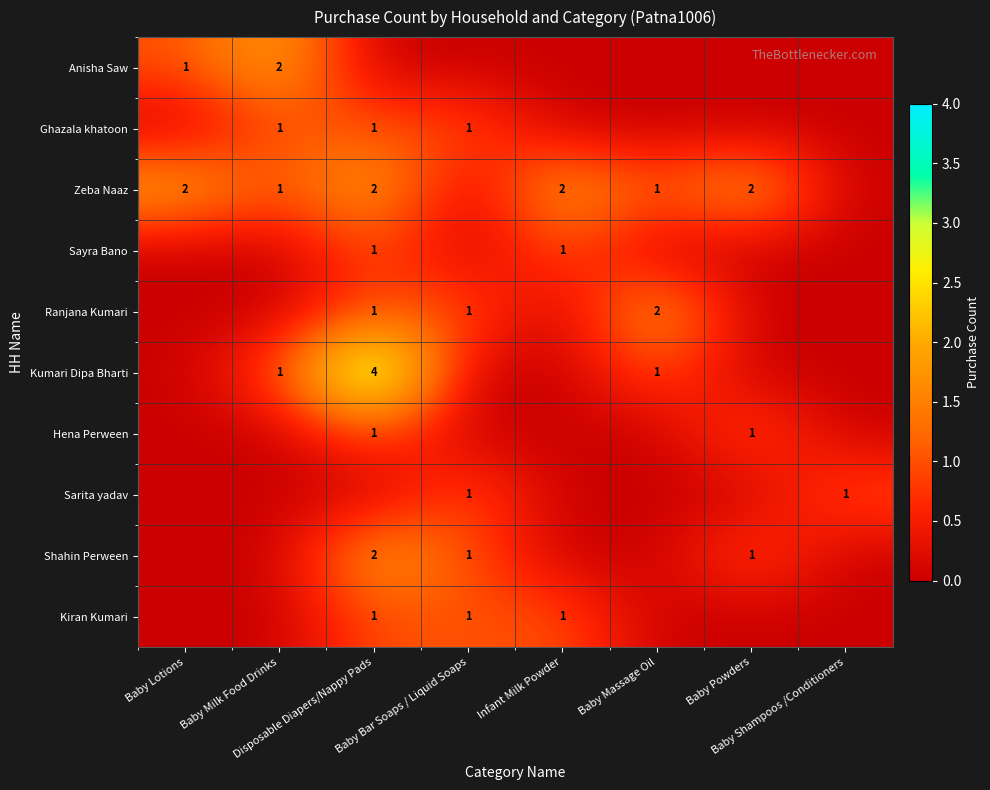

What is the maximum value for Anisha Saw?

2